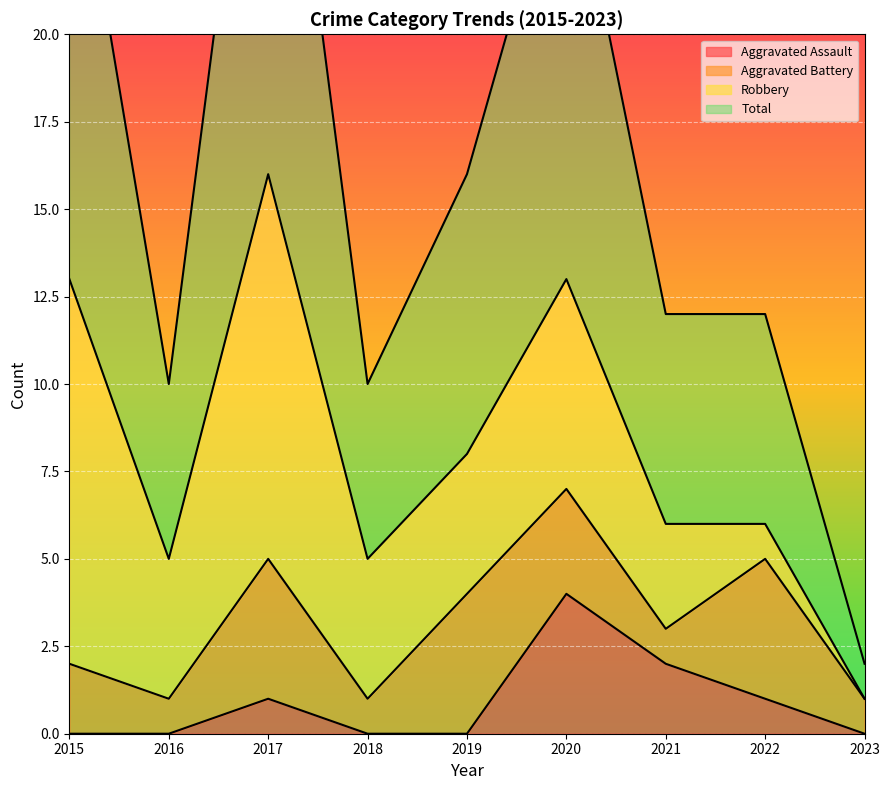

Which category has the highest value across all series?

2017